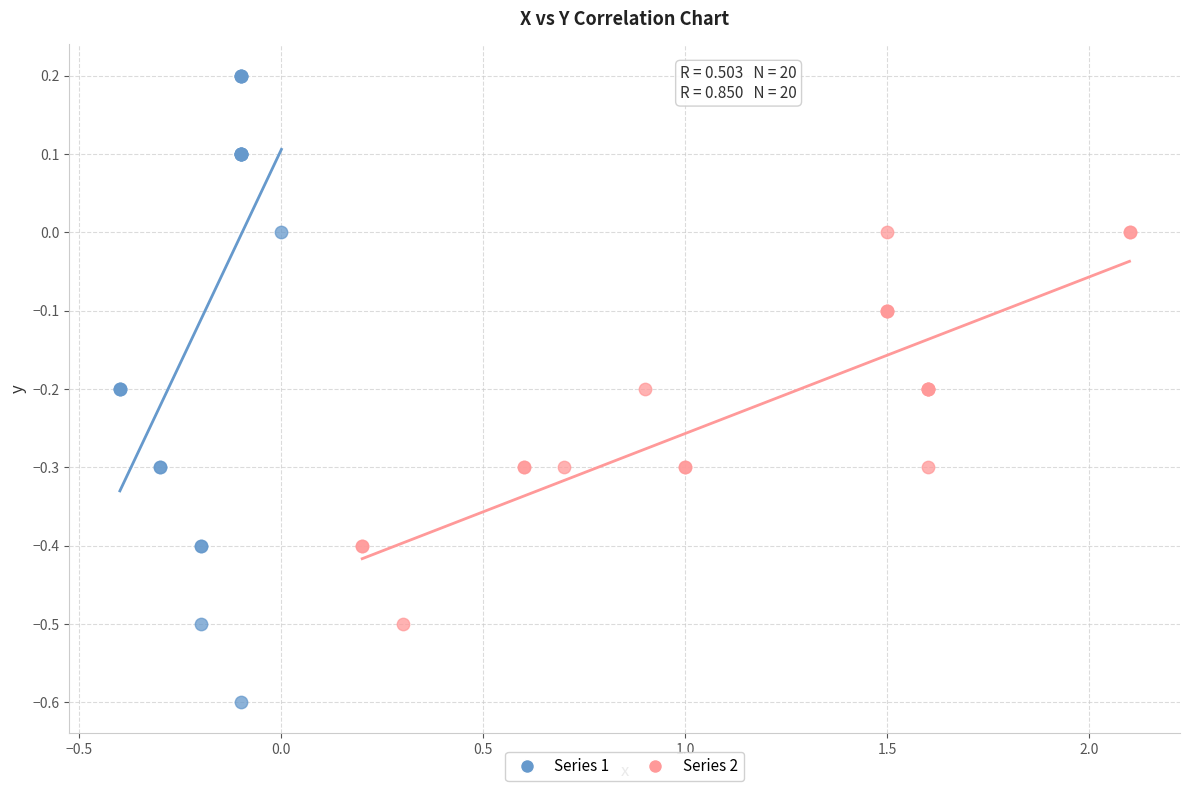

Which series contains the lowest Y value?

Series 1